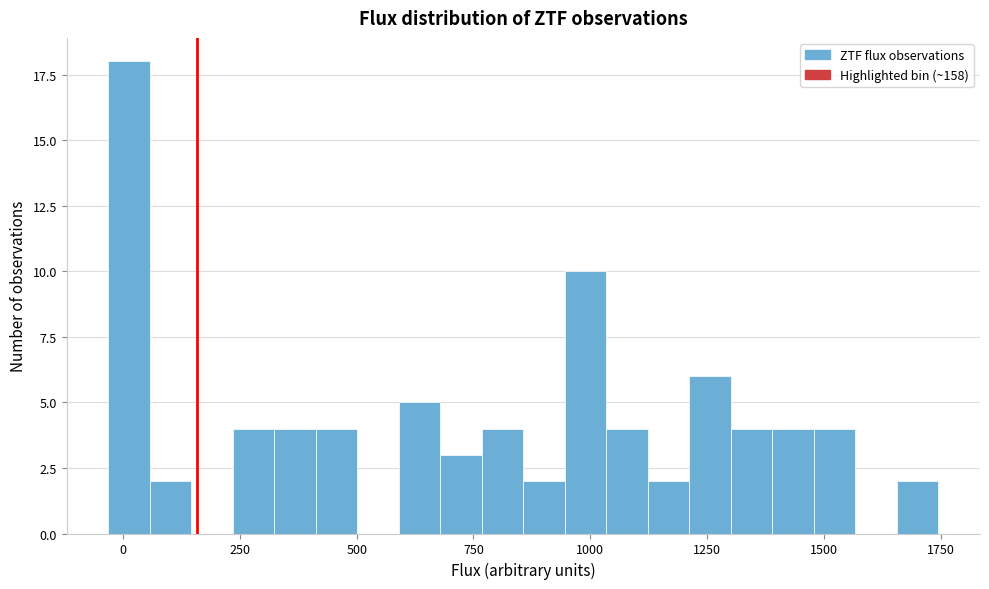

Around what value on the x-axis is the tallest bar? Give the approximate position of its centre, as read against the axis.

0